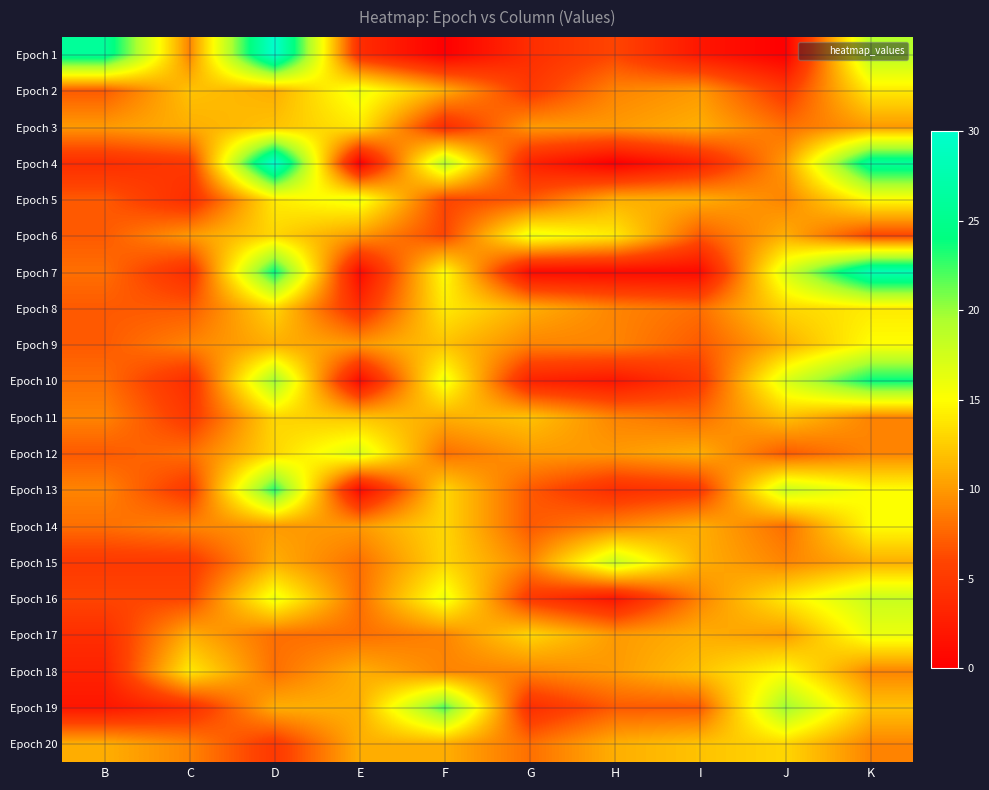

What is the spread (max minus min) of values at G?

15